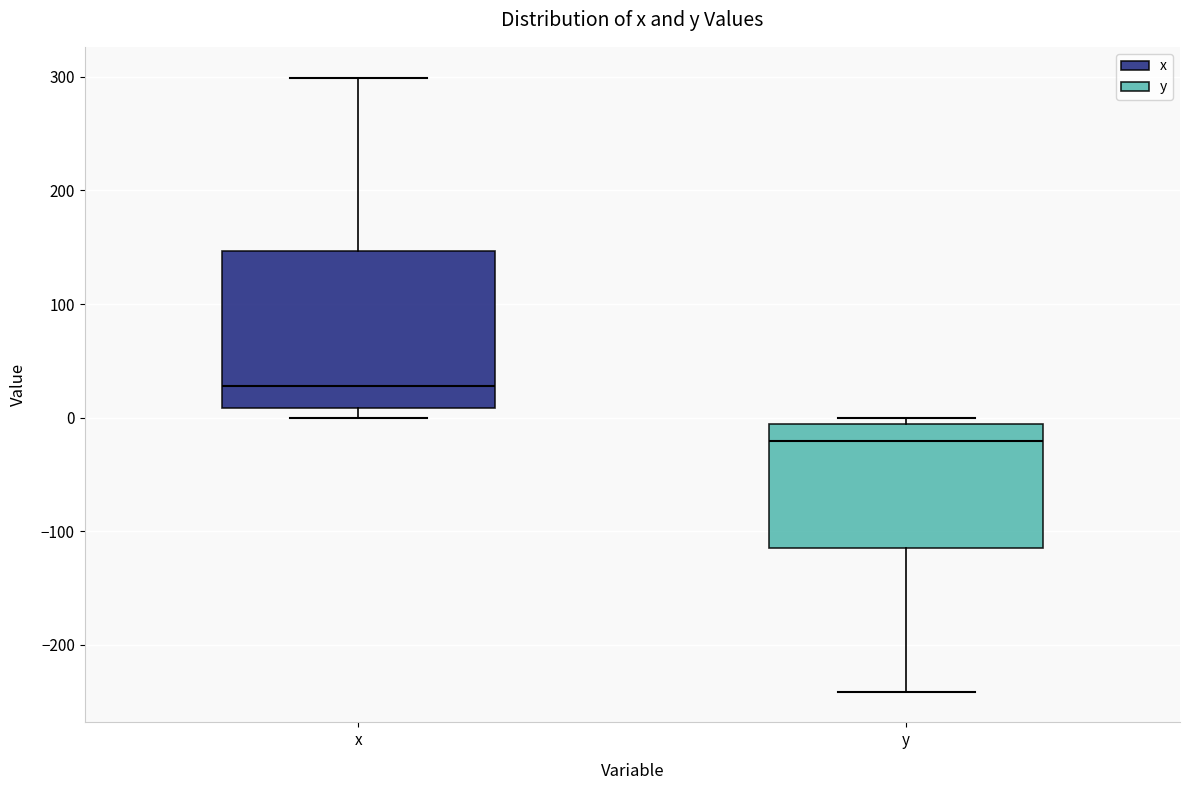

Comparing the boxes themselves (not the whiskers), which one is the tallest?

x